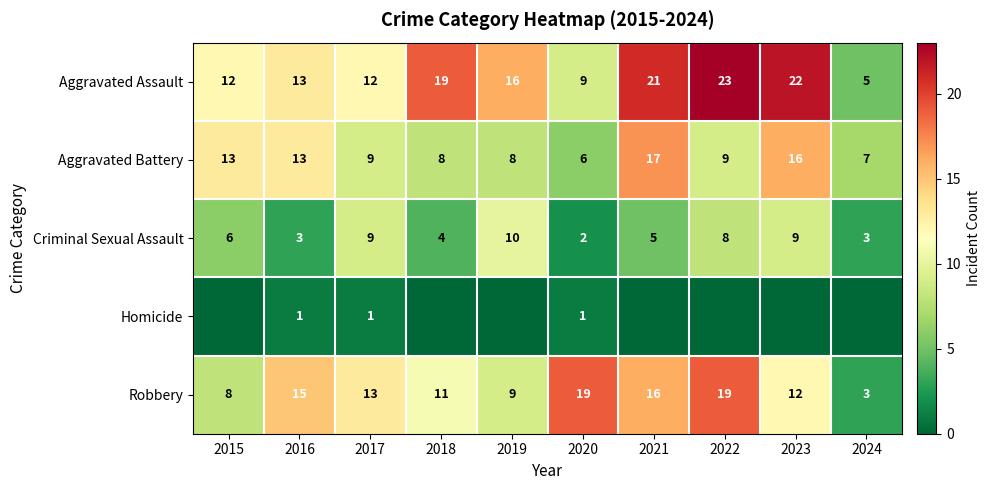

At which category is the sum across all series the highest?

2021